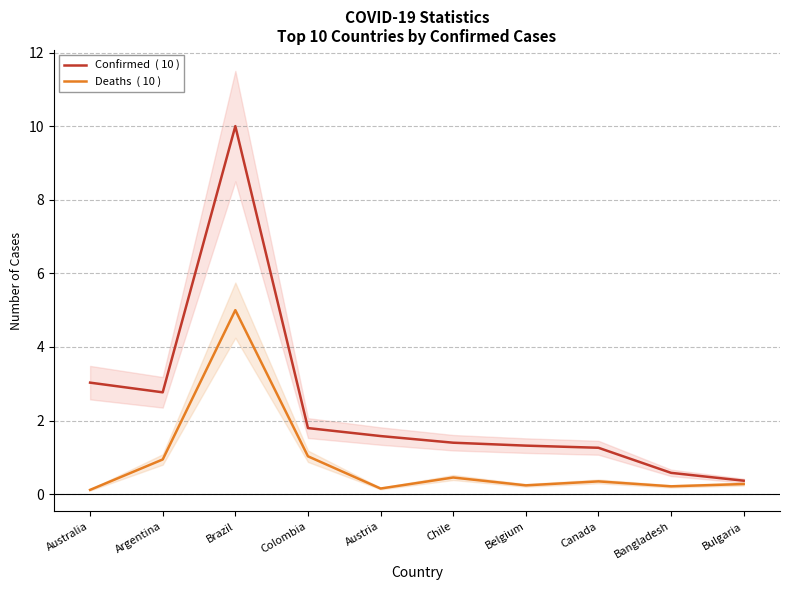

Is the value of Deaths  ( 10 ) at Bangladesh greater than the value of Confirmed  ( 10 ) at Argentina?

No